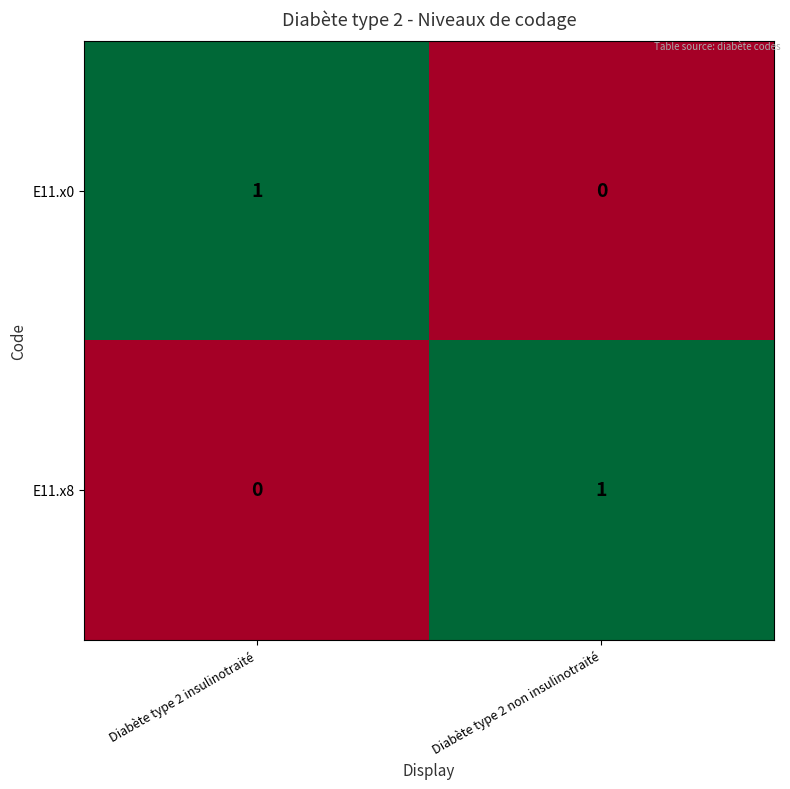

How many values in E11.x0 are above zero?

1